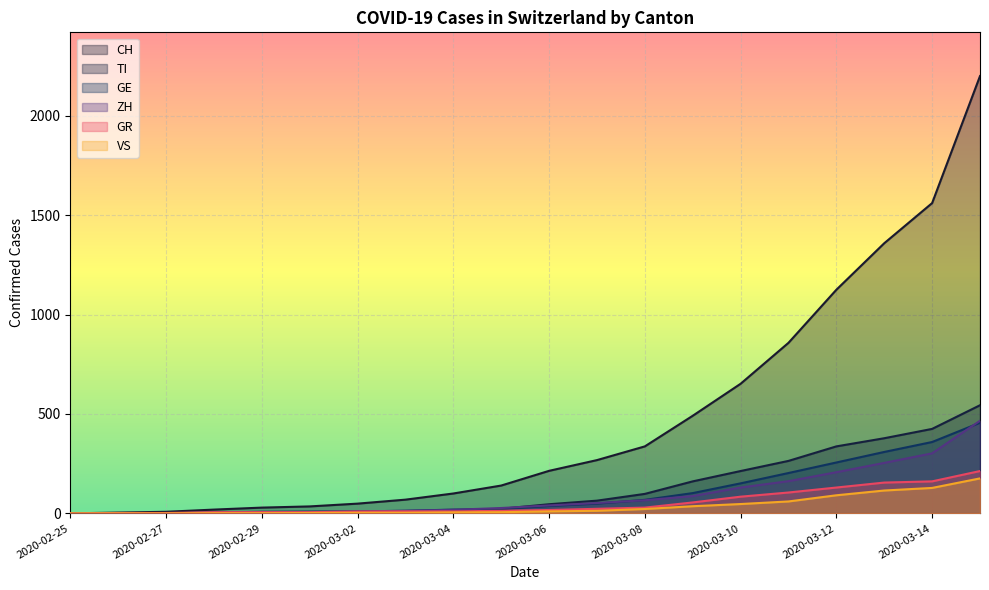

True or false: GE and CH cross at least once.

False